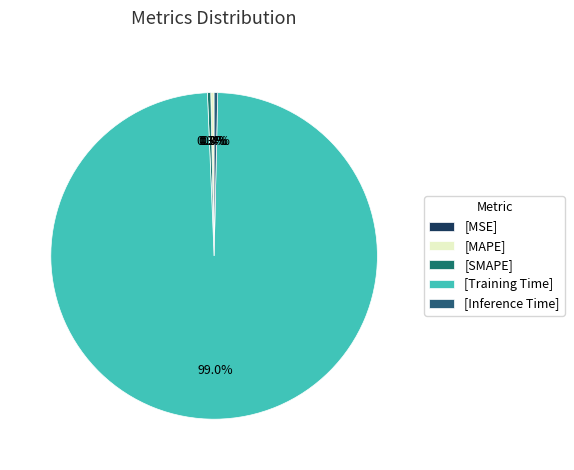

Rank the categories by value from lowest to highest.

MSE, MAPE, SMAPE, Inference Time, Training Time